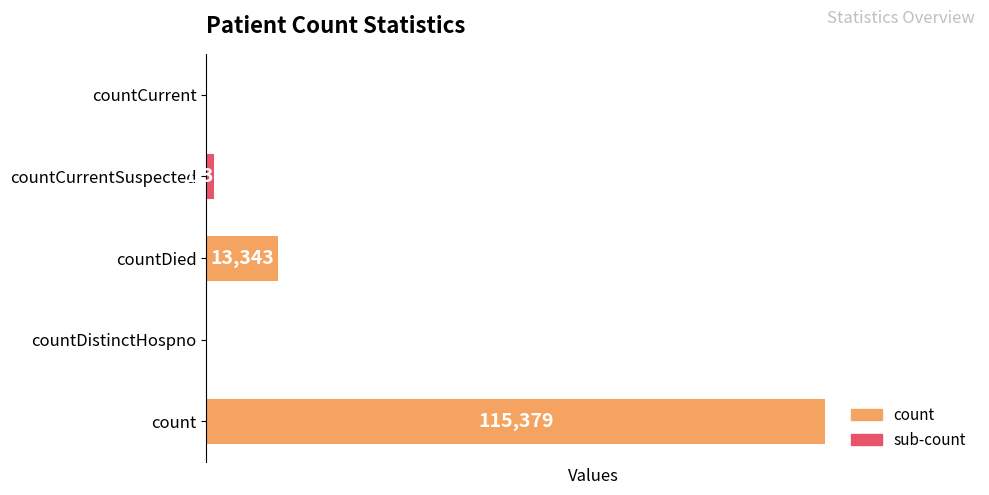

Between countDied and countCurrent, which is larger?

countDied